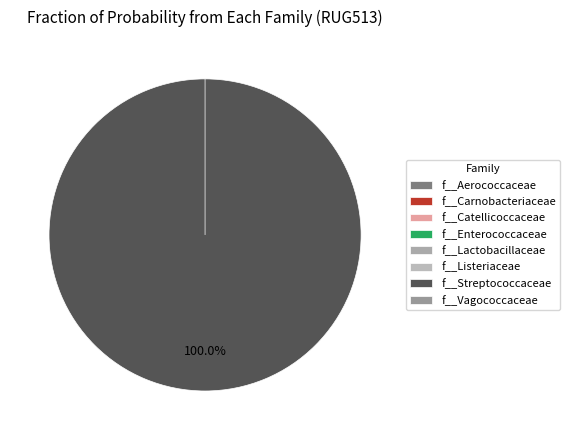

Which slice is the largest?

f__Streptococcaceae